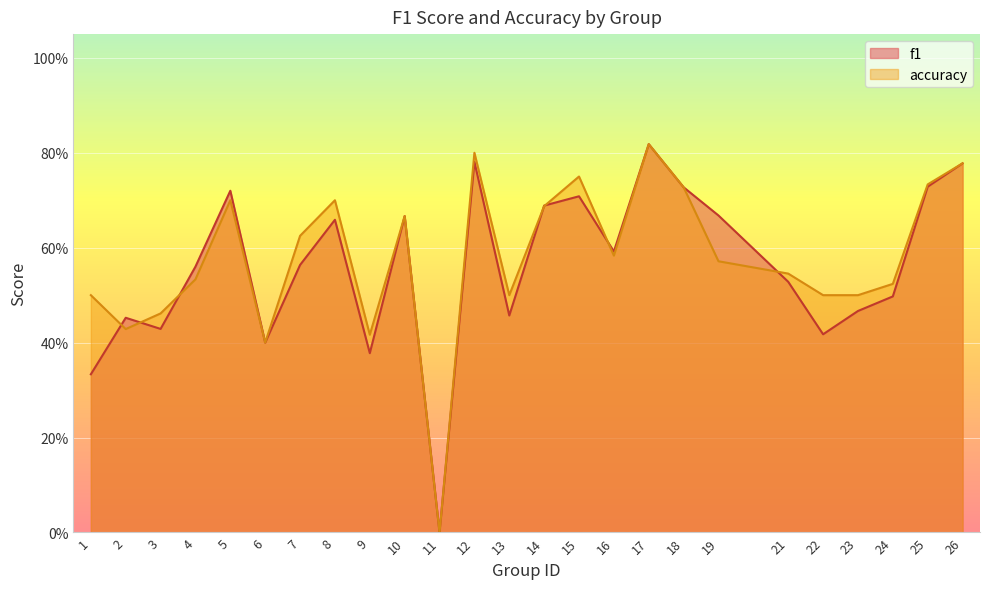

The accuracy series shows 1.1 at 8. True or false?

False